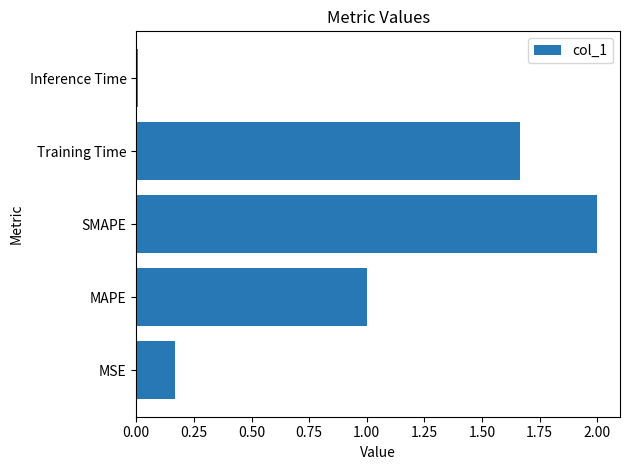

How many bars are there in total?

5